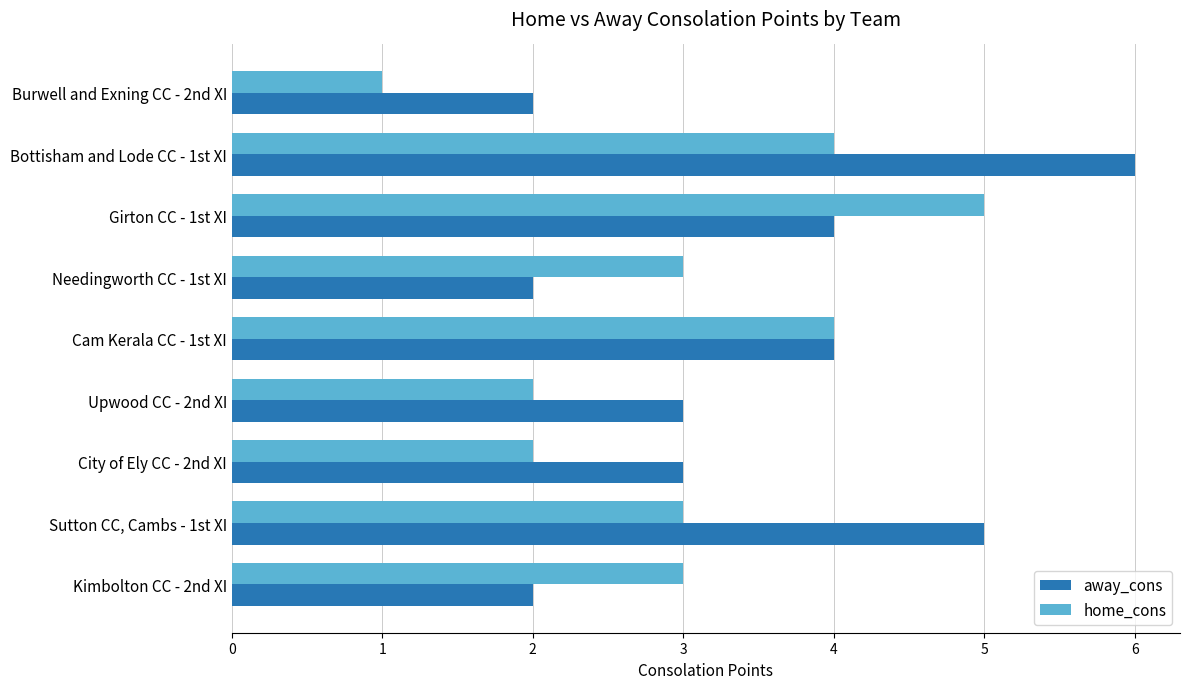

Between Bottisham and Lode CC - 1st XI and Upwood CC - 2nd XI, which series saw the biggest shift?

away_cons